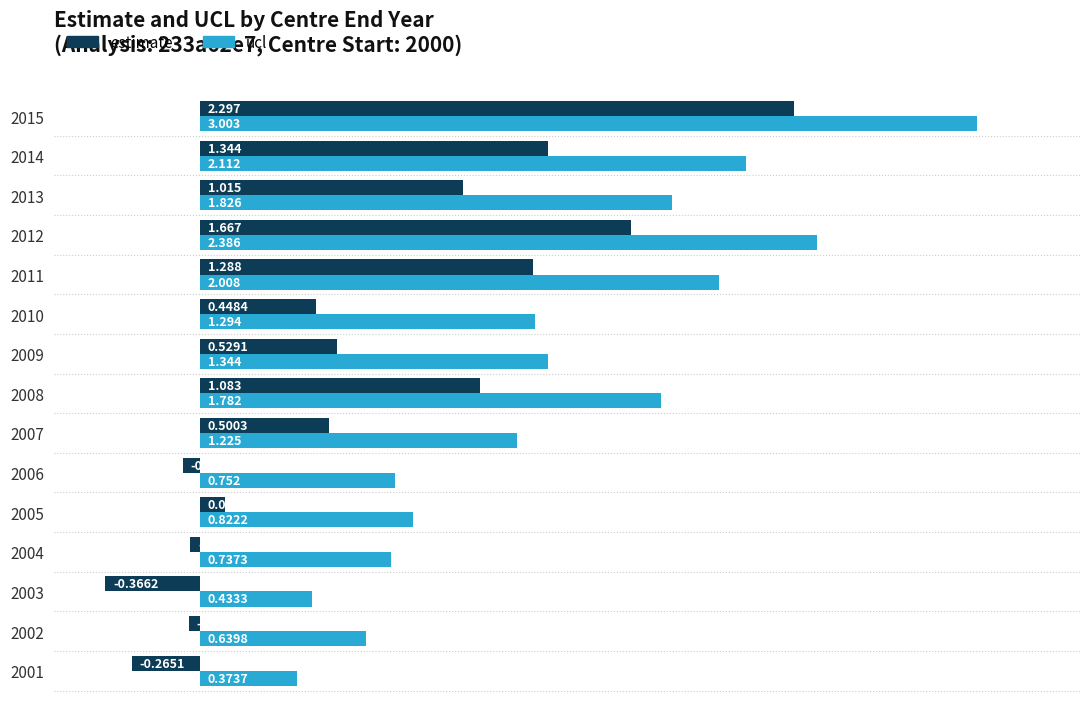

Which series has the largest total across all categories?

ucl